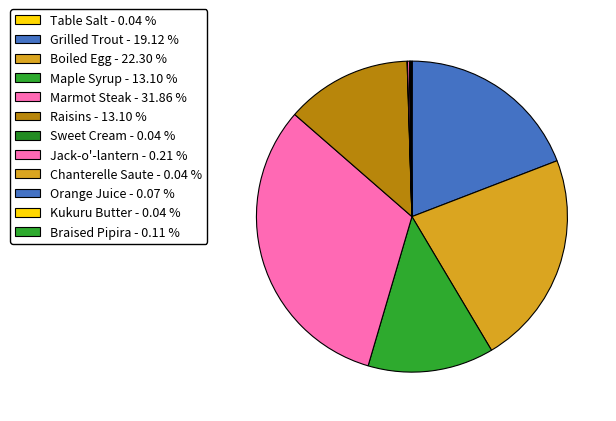

Count the number of slices in the pie.

12